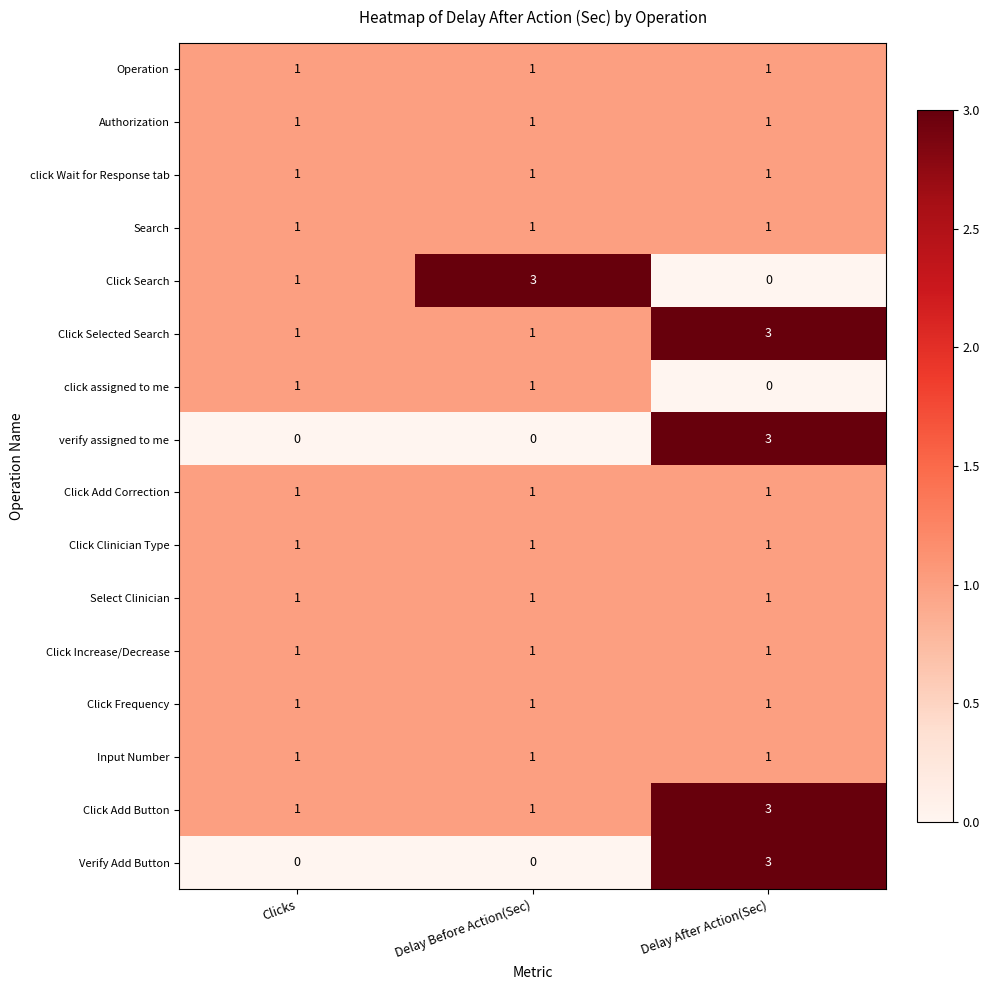

How many distinct data groups are displayed?

16